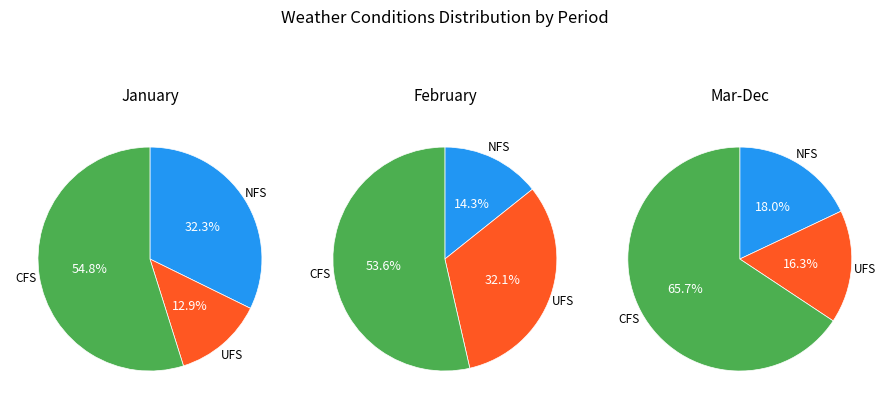

Do Snow, Overcast and Overcast together represent more than half of the pie?

No